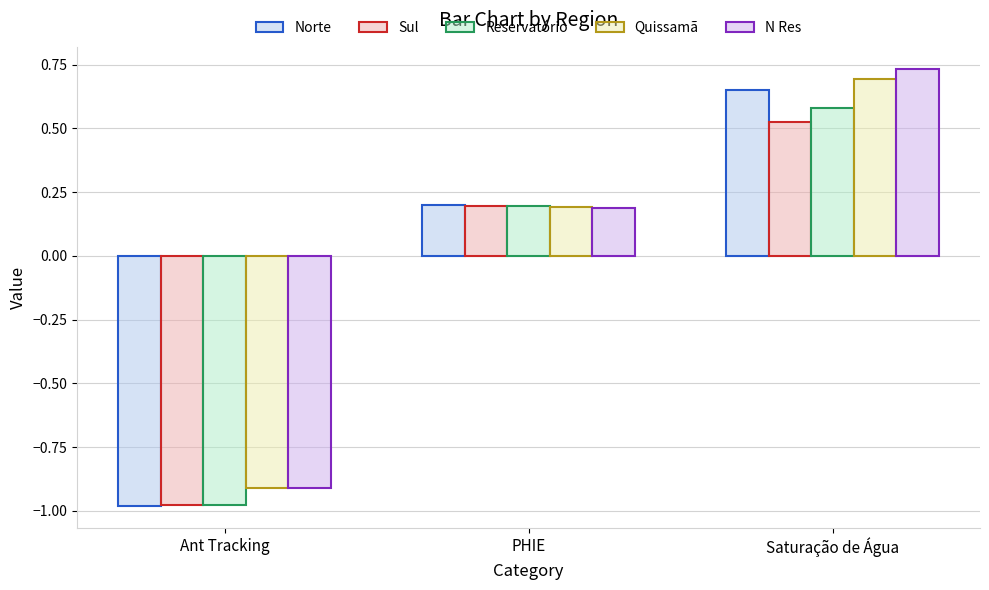

At how many categories does at least one series exceed 0?

2